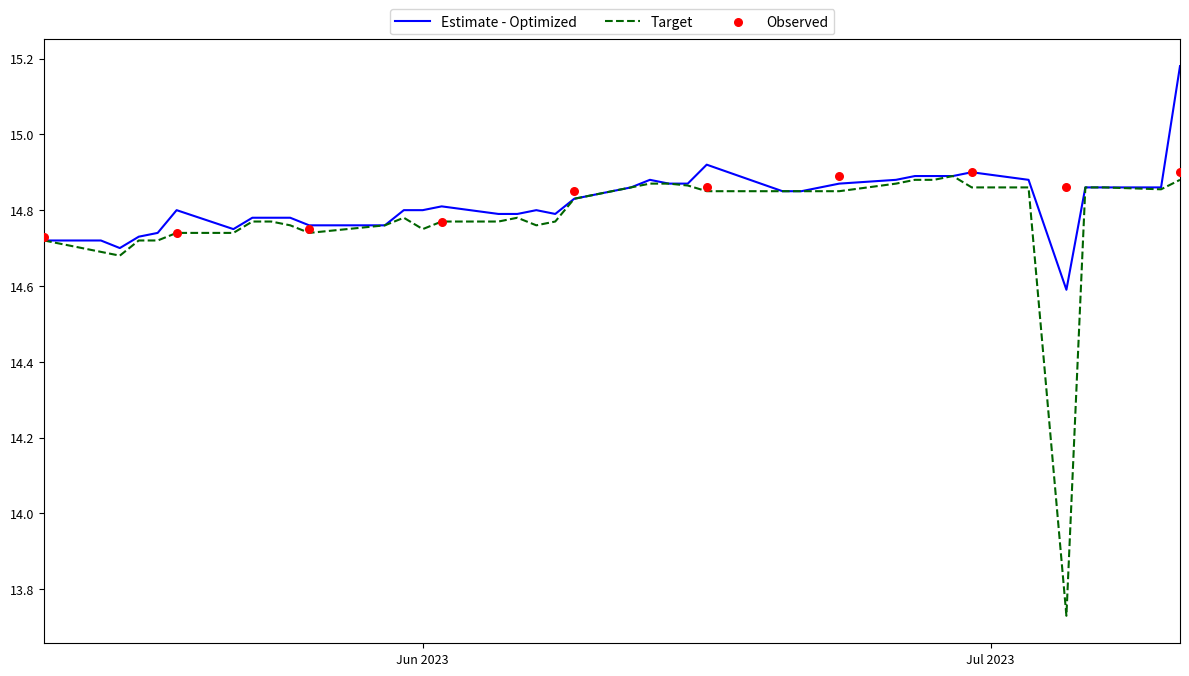

Is the value of close at 30 greater than the value of open at 0?

No